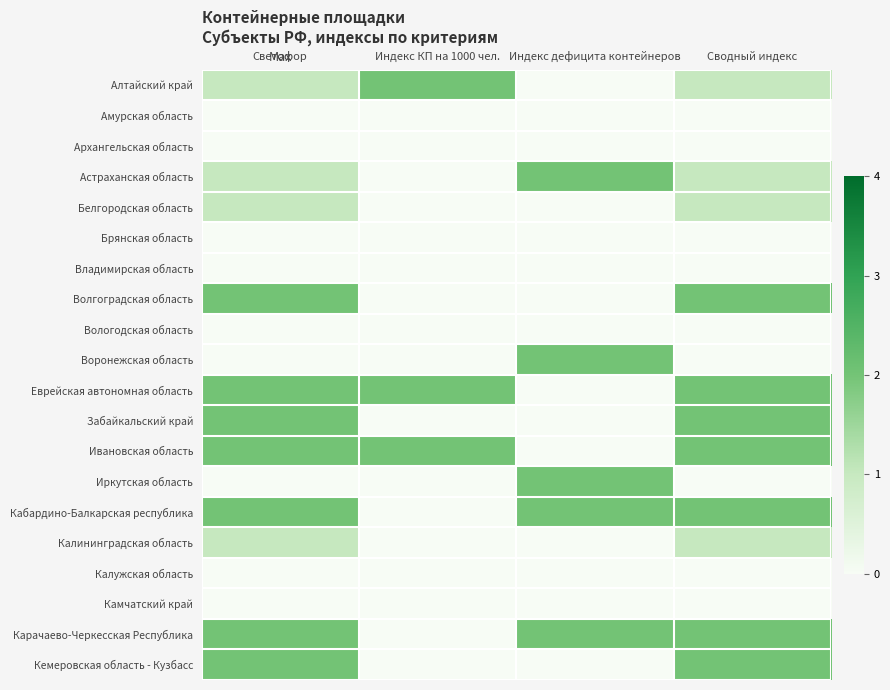

Reading left to right, extract all data points from this chart.

Алтайский край: Светофор=1	Индекс КП на 1000 чел.=2	Индекс дефицита контейнеров=0	Сводный индекс=1
Амурская область: Светофор=0	Индекс КП на 1000 чел.=0	Индекс дефицита контейнеров=0	Сводный индекс=0
Архангельская область: Светофор=0	Индекс КП на 1000 чел.=0	Индекс дефицита контейнеров=0	Сводный индекс=0
Астраханская область: Светофор=1	Индекс КП на 1000 чел.=0	Индекс дефицита контейнеров=2	Сводный индекс=1
Белгородская область: Светофор=1	Индекс КП на 1000 чел.=0	Индекс дефицита контейнеров=0	Сводный индекс=1
Брянская область: Светофор=0	Индекс КП на 1000 чел.=0	Индекс дефицита контейнеров=0	Сводный индекс=0
Владимирская область: Светофор=0	Индекс КП на 1000 чел.=0	Индекс дефицита контейнеров=0	Сводный индекс=0
Волгоградская область: Светофор=2	Индекс КП на 1000 чел.=0	Индекс дефицита контейнеров=0	Сводный индекс=2
Вологодская область: Светофор=0	Индекс КП на 1000 чел.=0	Индекс дефицита контейнеров=0	Сводный индекс=0
Воронежская область: Светофор=0	Индекс КП на 1000 чел.=0	Индекс дефицита контейнеров=2	Сводный индекс=0
Еврейская автономная область: Светофор=2	Индекс КП на 1000 чел.=2	Индекс дефицита контейнеров=0	Сводный индекс=2
Забайкальский край: Светофор=2	Индекс КП на 1000 чел.=0	Индекс дефицита контейнеров=0	Сводный индекс=2
Ивановская область: Светофор=2	Индекс КП на 1000 чел.=2	Индекс дефицита контейнеров=0	Сводный индекс=2
Иркутская область: Светофор=0	Индекс КП на 1000 чел.=0	Индекс дефицита контейнеров=2	Сводный индекс=0
Кабардино-Балкарская республика: Светофор=2	Индекс КП на 1000 чел.=0	Индекс дефицита контейнеров=2	Сводный индекс=2
Калининградская область: Светофор=1	Индекс КП на 1000 чел.=0	Индекс дефицита контейнеров=0	Сводный индекс=1
Калужская область: Светофор=0	Индекс КП на 1000 чел.=0	Индекс дефицита контейнеров=0	Сводный индекс=0
Камчатский край: Светофор=0	Индекс КП на 1000 чел.=0	Индекс дефицита контейнеров=0	Сводный индекс=0
Карачаево-Черкесская Республика: Светофор=2	Индекс КП на 1000 чел.=0	Индекс дефицита контейнеров=2	Сводный индекс=2
Кемеровская область - Кузбасс: Светофор=2	Индекс КП на 1000 чел.=0	Индекс дефицита контейнеров=0	Сводный индекс=2